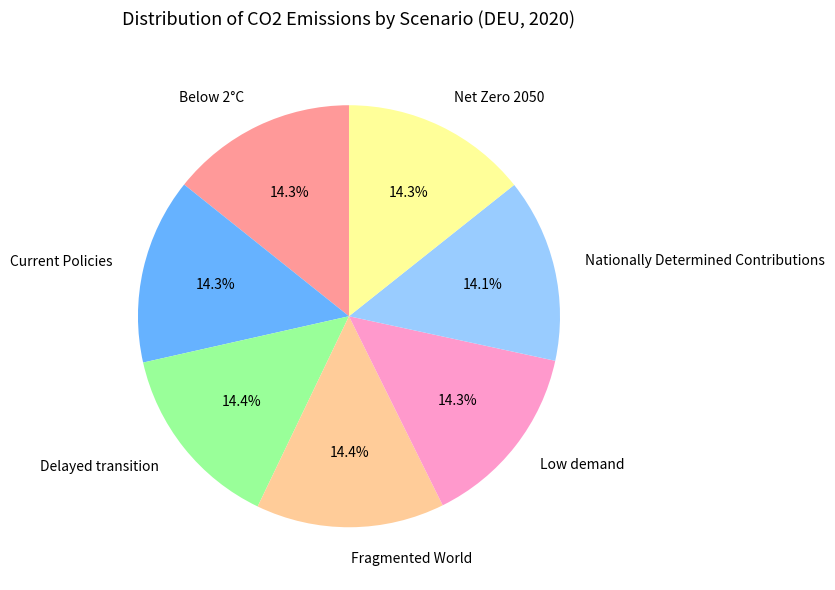

To the nearest percent, what is the average slice percentage?

14%